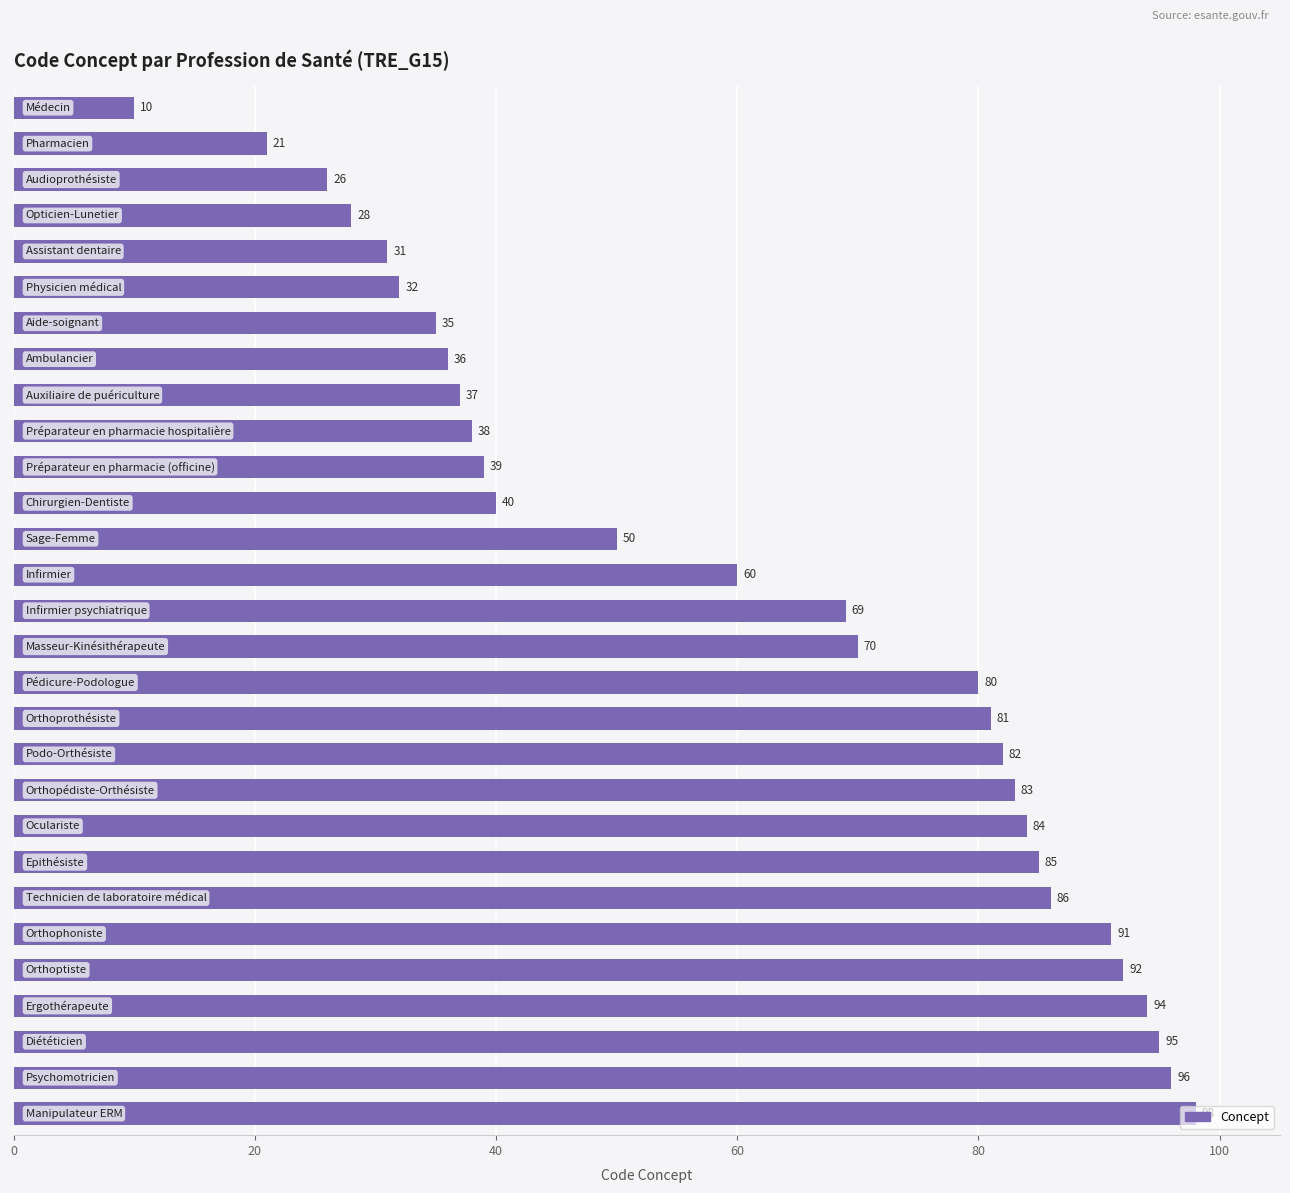

What is the smallest value displayed?

10